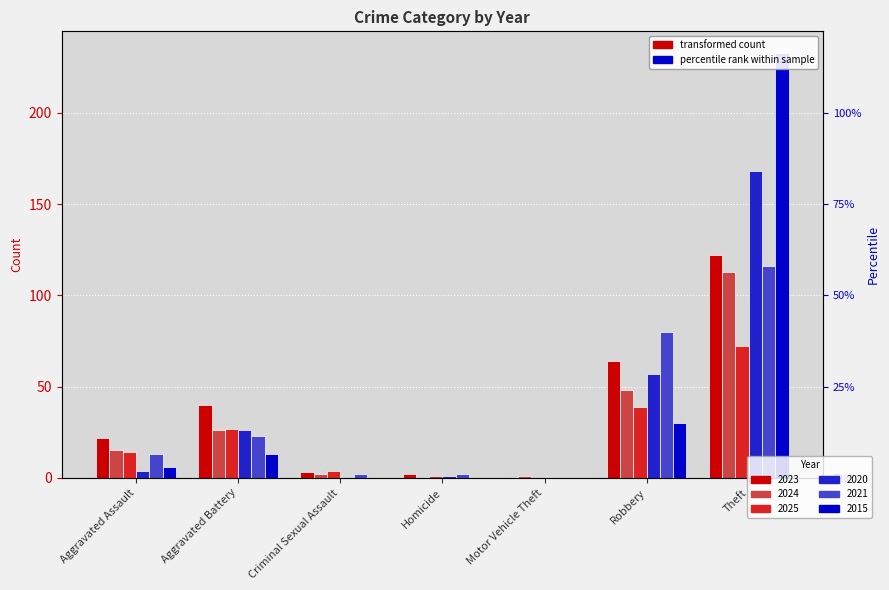

Which label corresponds to the smallest value in the chart?

Motor Vehicle Theft